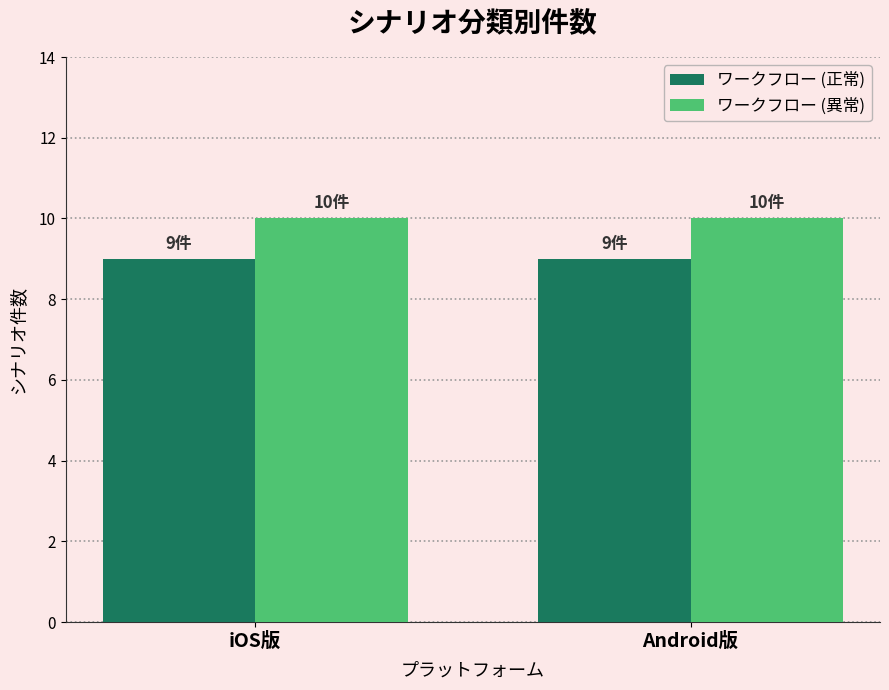

What is the minimum value for ワークフロー (異常)?

10